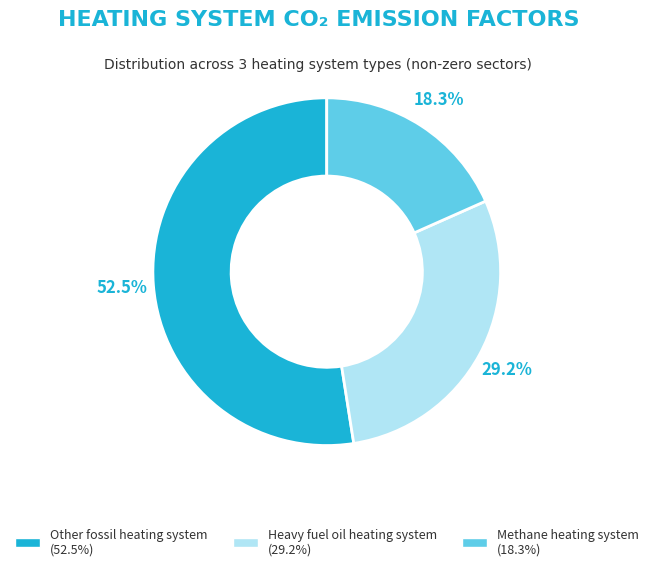

Does any single category account for the majority?

Yes